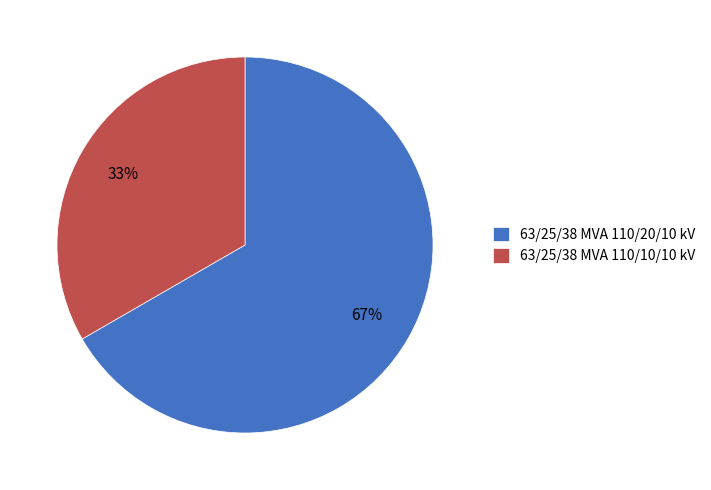

To the nearest percent, what is the combined percentage of 63/25/38 MVA 110/20/10 kV and 63/25/38 MVA 110/10/10 kV?

100%